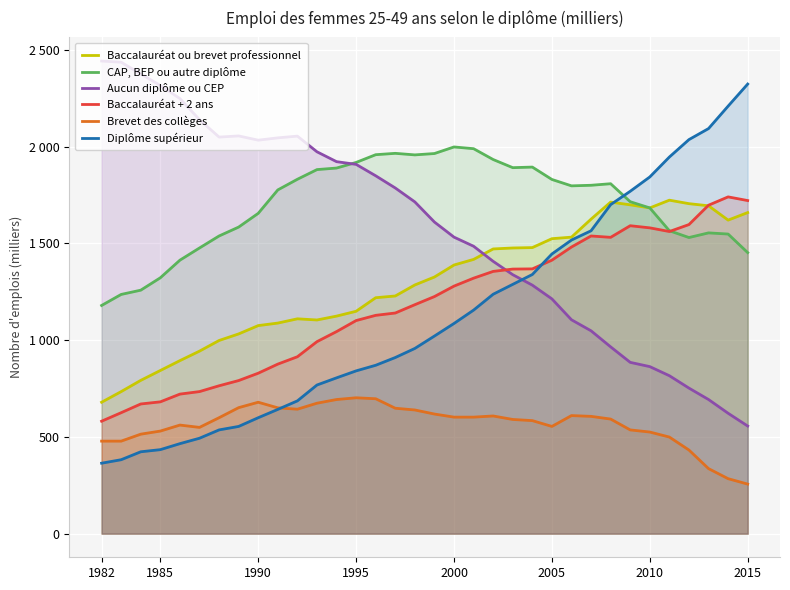

What is the maximum value for Aucun diplôme ou CEP?

2442